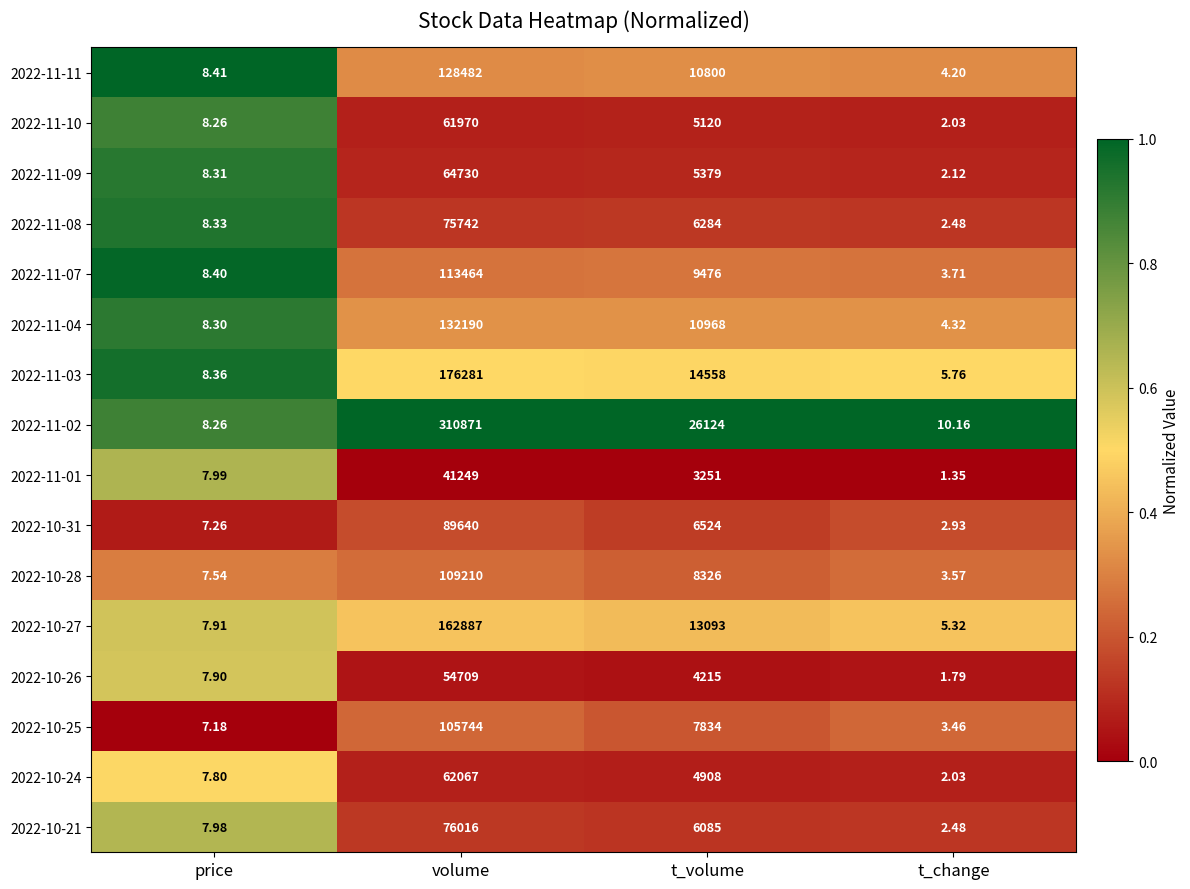

At which category does the chart reach its peak across all series?

volume